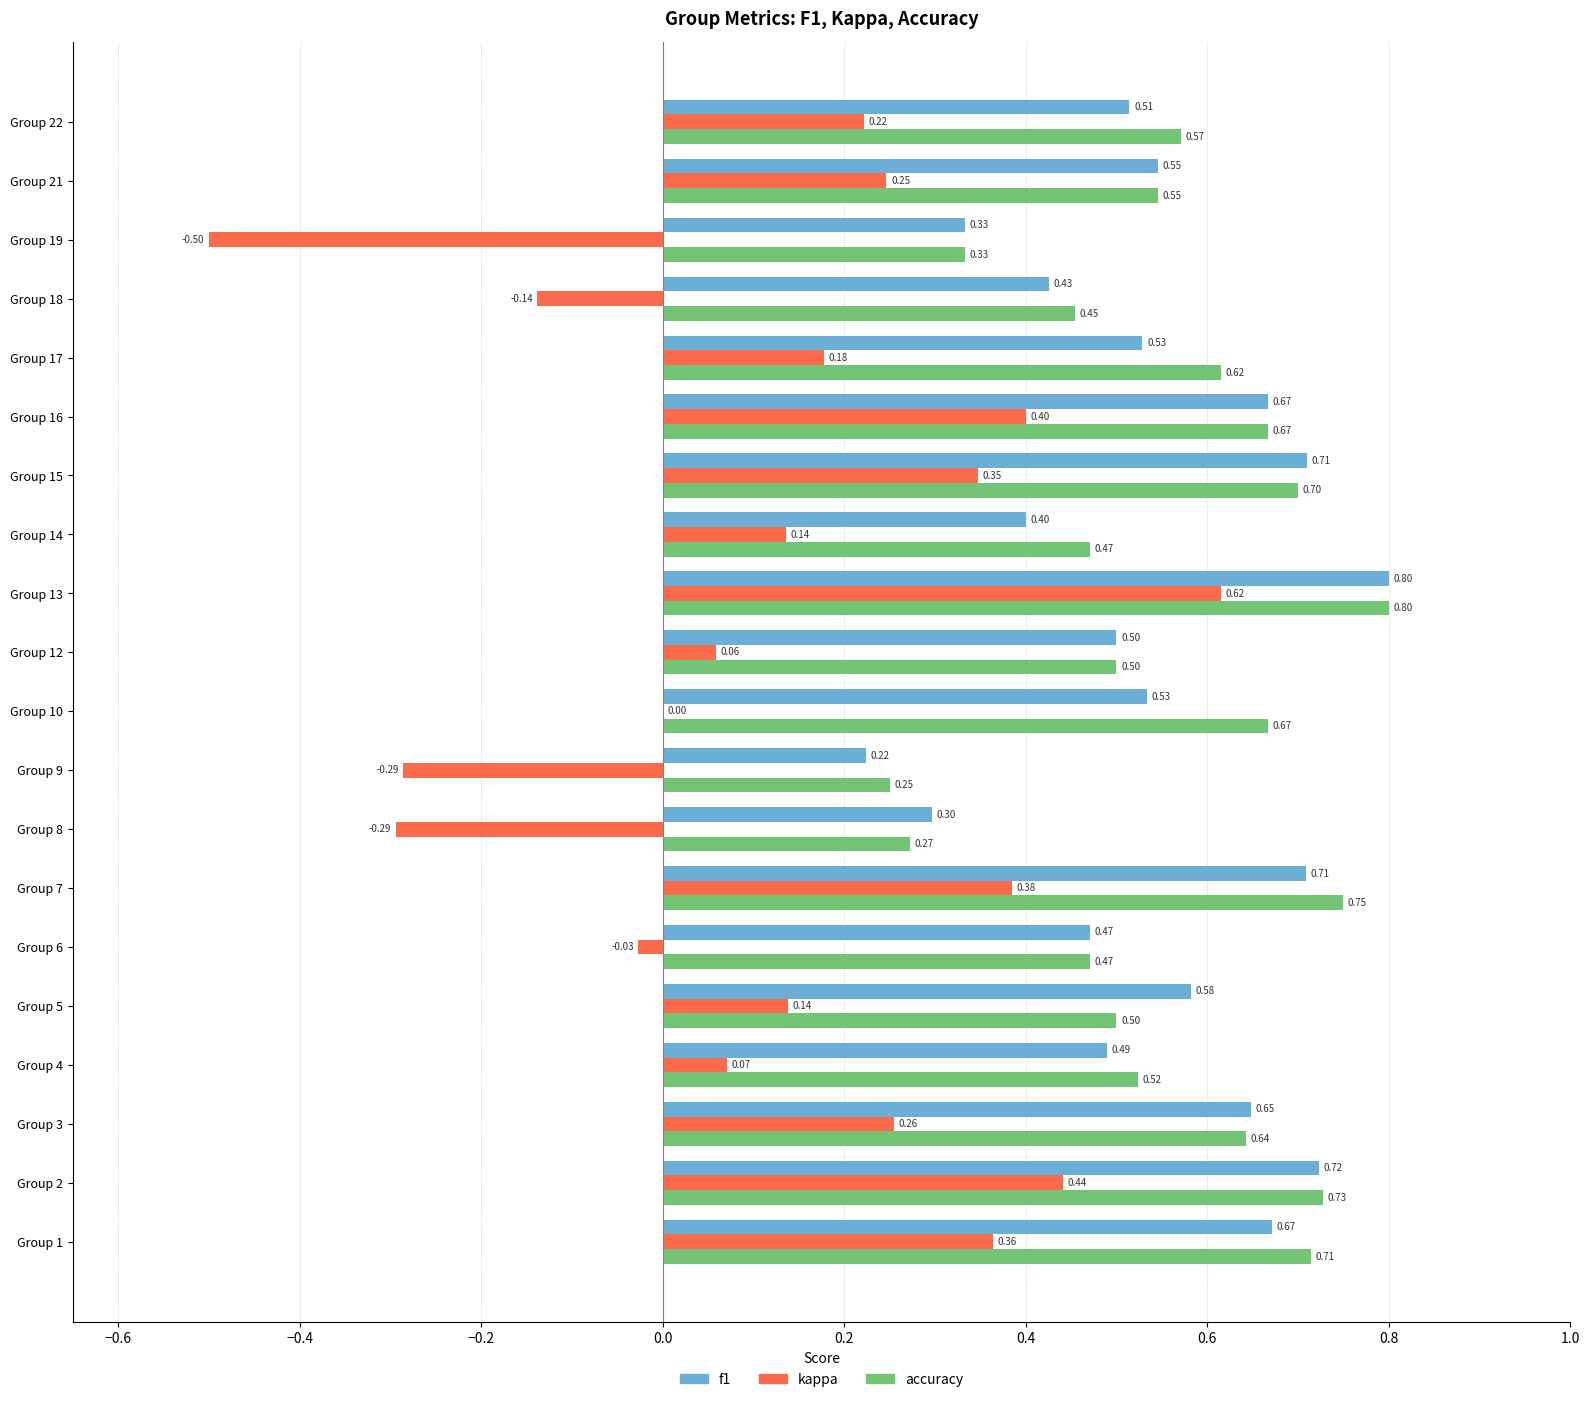

At which category is the sum across all series the highest?

Group 13